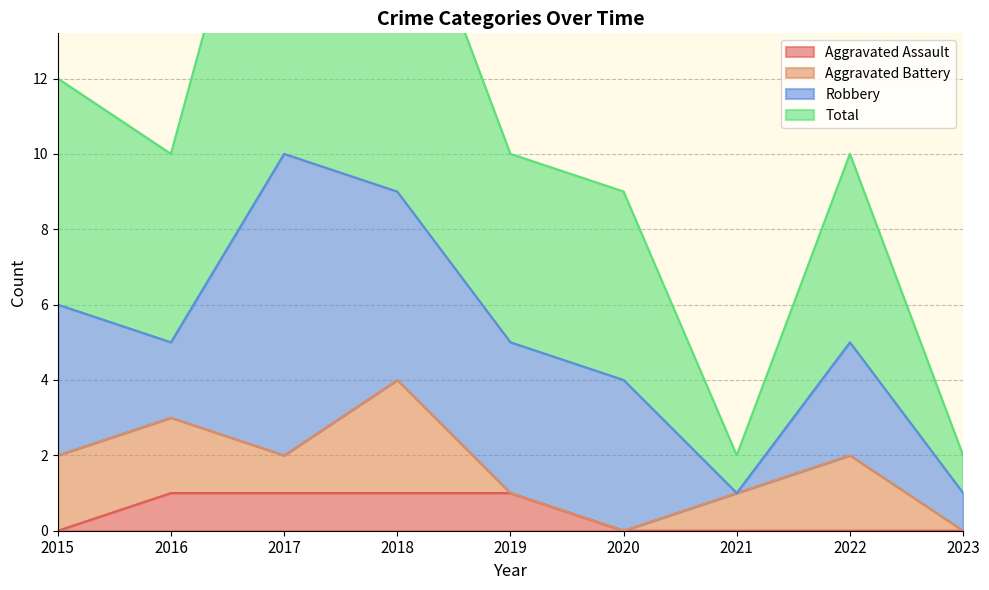

The value of Aggravated Assault at 2017 is 2. True or false?

False